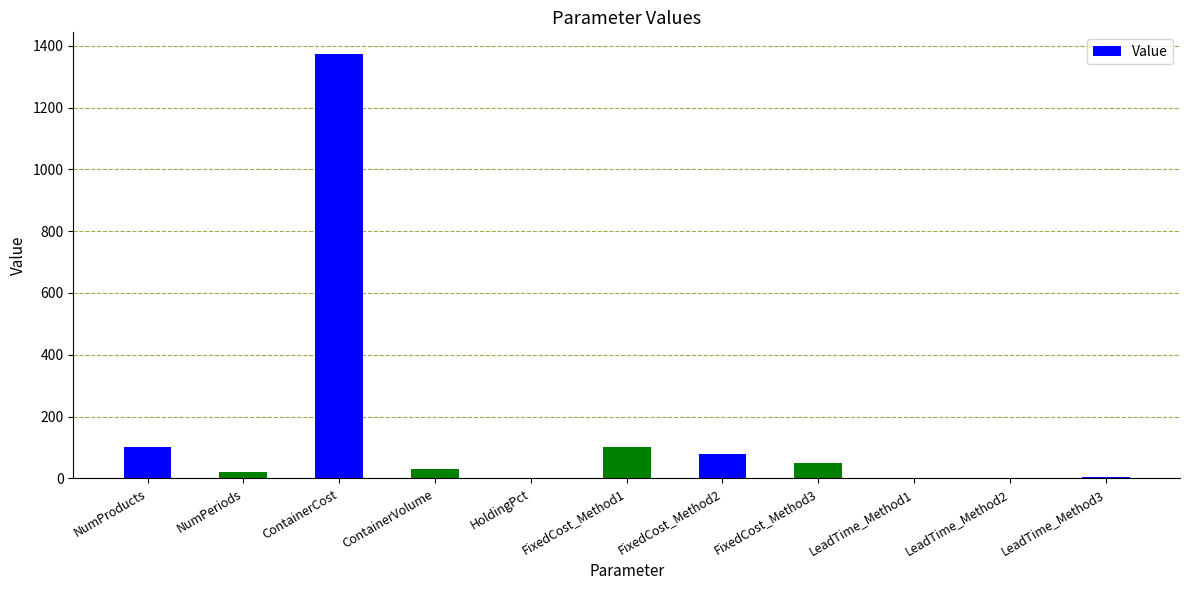

What is the sum of all values?

1761.0